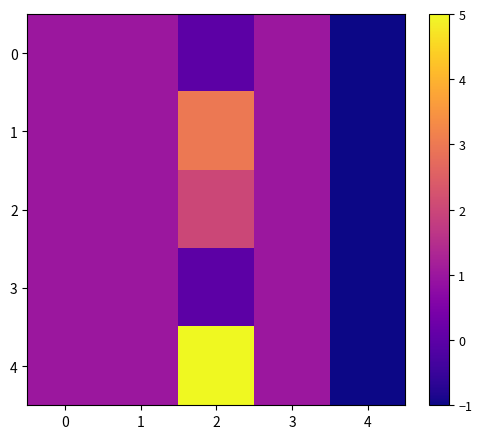

List the series in order of their peak value, lowest first.

0, 3, 2, 1, 4